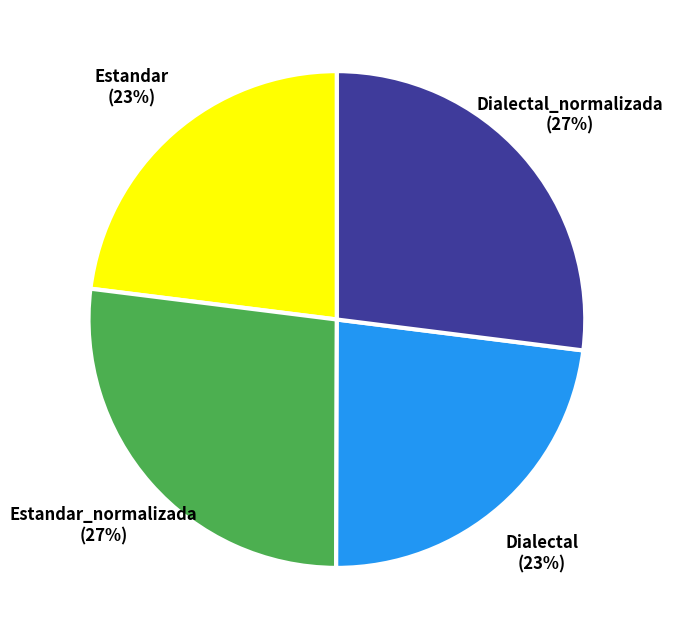

To the nearest percent, what is the average slice percentage?

25%